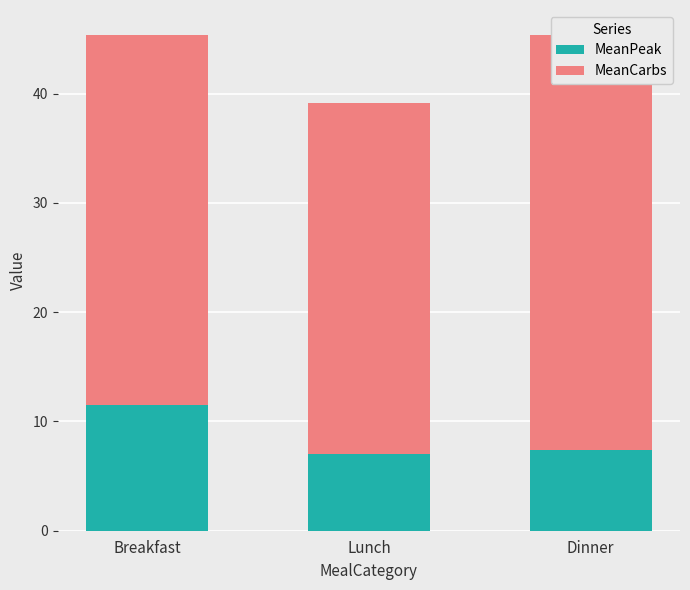

Read the MeanCarbs value at Breakfast.

33.9